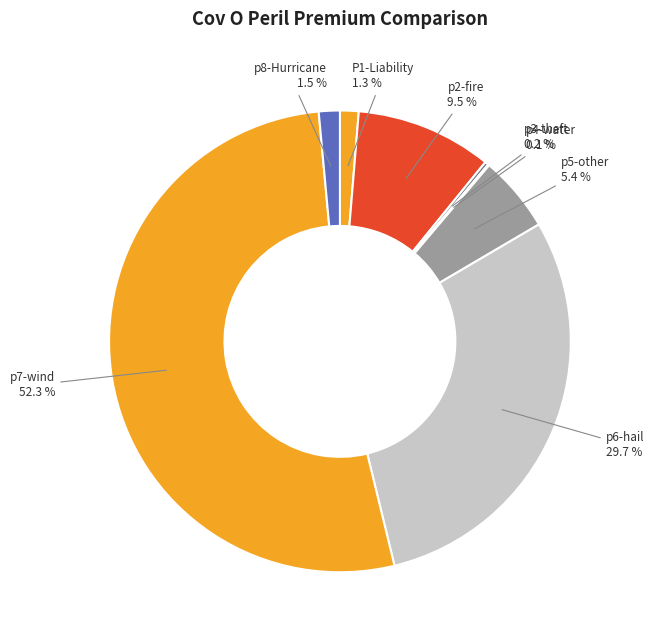

Which slice is the largest?

p7-wind